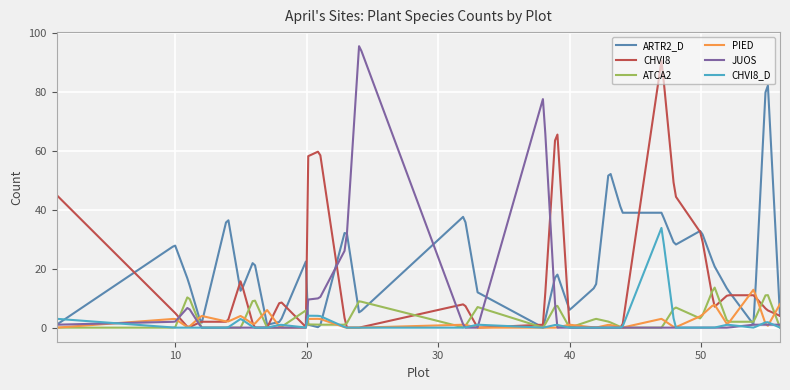

What is the greatest value displayed?

95.5